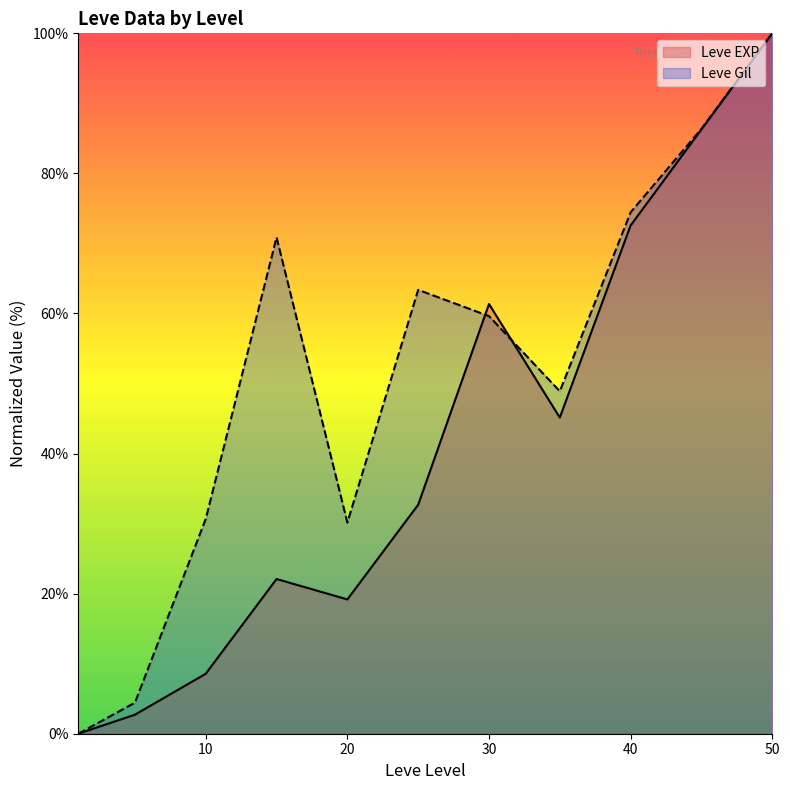

Which series has the widest spread of values?

Leve EXP